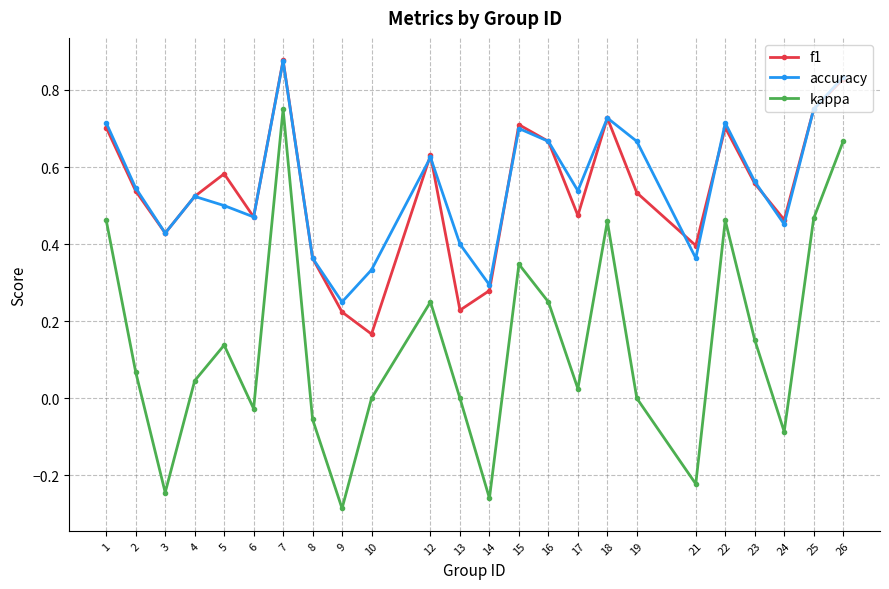

Between 16 and 24, which series saw the biggest shift?

kappa